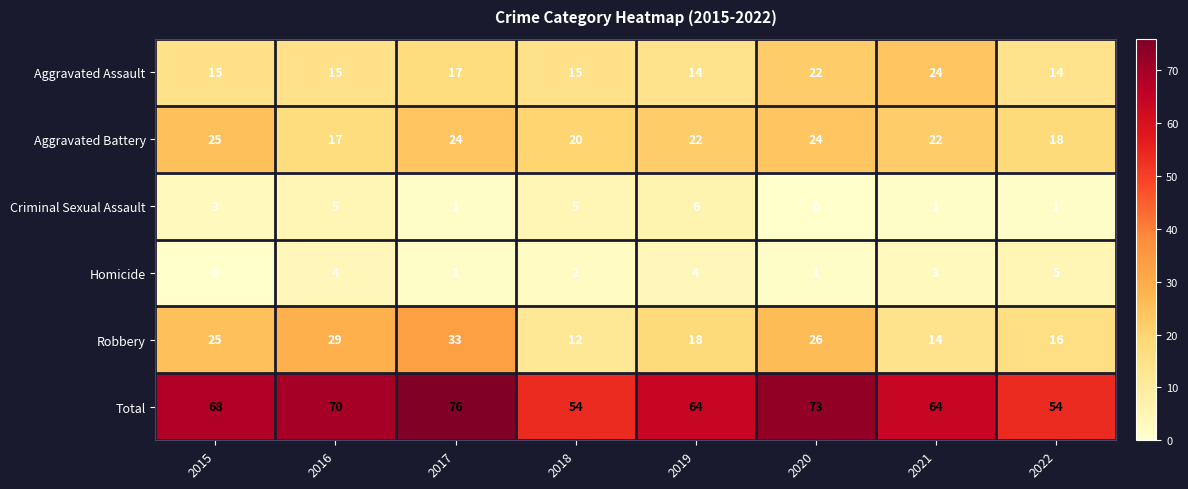

Count the number of categories in the chart.

8